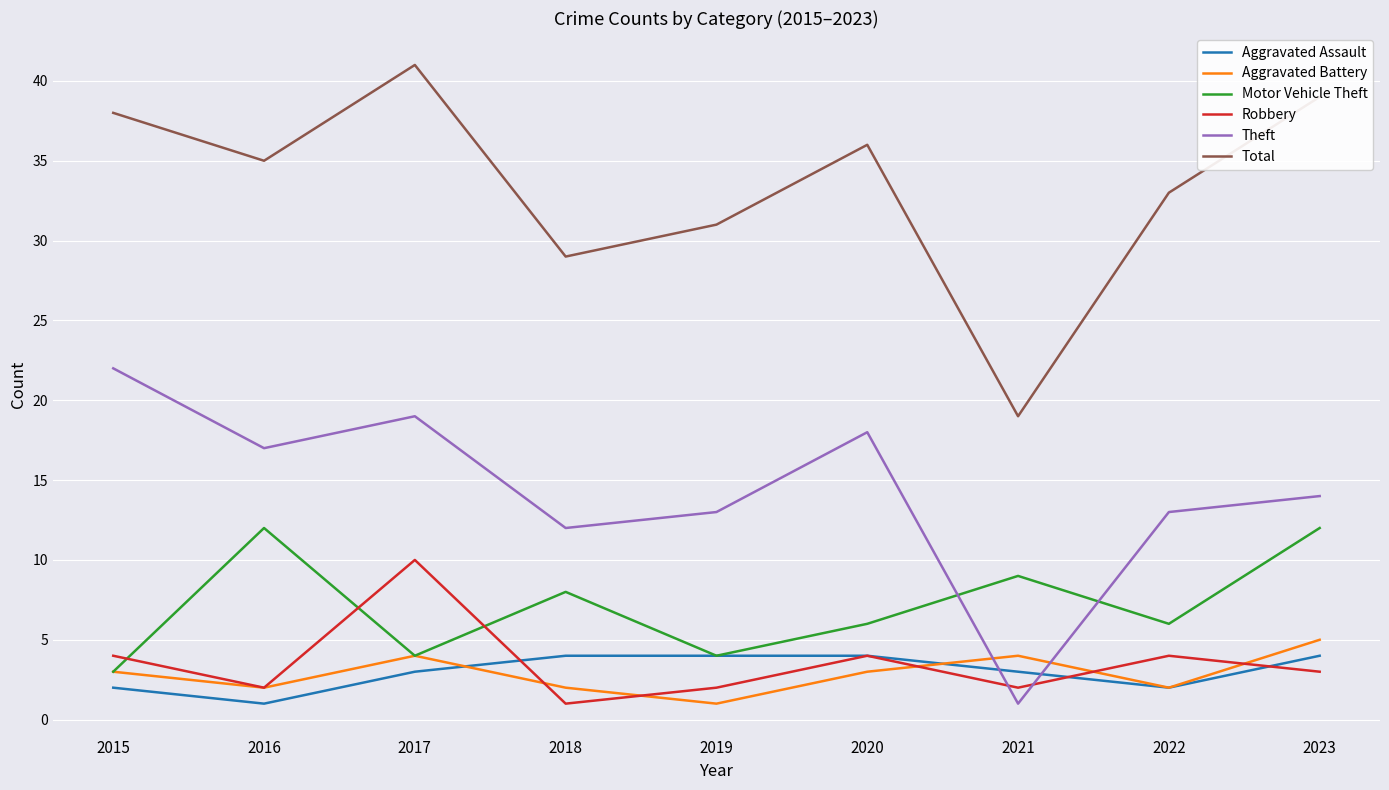

Reading right to left, transcribe all the data shown in this chart.

Aggravated Assault: 2023=4	2022=2	2021=3	2020=4	2019=4	2018=4	2017=3	2016=1	2015=2
Aggravated Battery: 2023=5	2022=2	2021=4	2020=3	2019=1	2018=2	2017=4	2016=2	2015=3
Motor Vehicle Theft: 2023=12	2022=6	2021=9	2020=6	2019=4	2018=8	2017=4	2016=12	2015=3
Robbery: 2023=3	2022=4	2021=2	2020=4	2019=2	2018=1	2017=10	2016=2	2015=4
Theft: 2023=14	2022=13	2021=1	2020=18	2019=13	2018=12	2017=19	2016=17	2015=22
Total: 2023=39	2022=33	2021=19	2020=36	2019=31	2018=29	2017=41	2016=35	2015=38